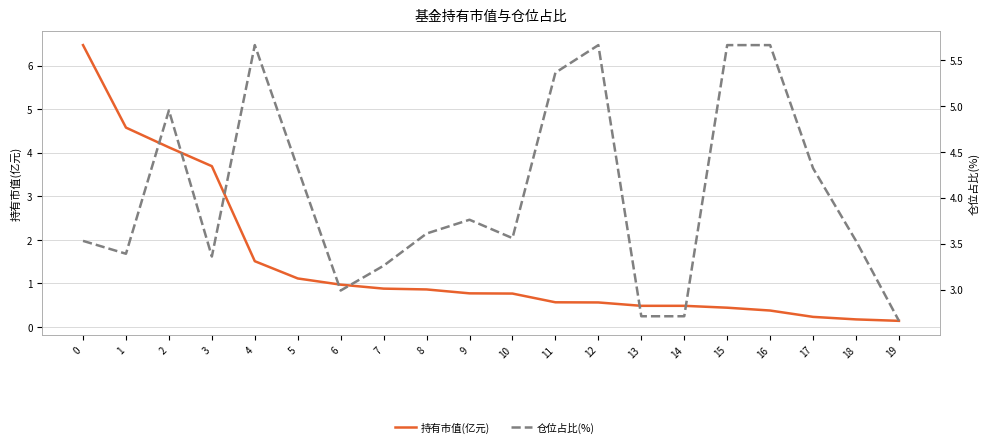

Is it true that 持有市值(亿元) equals 0.6 at 12?

True